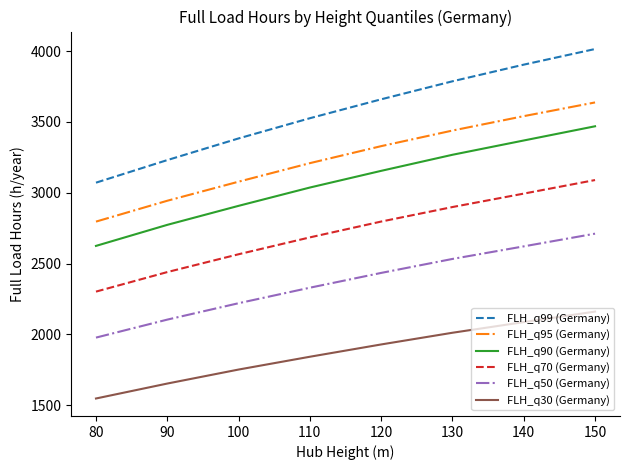

How many lines are shown in the chart?

6